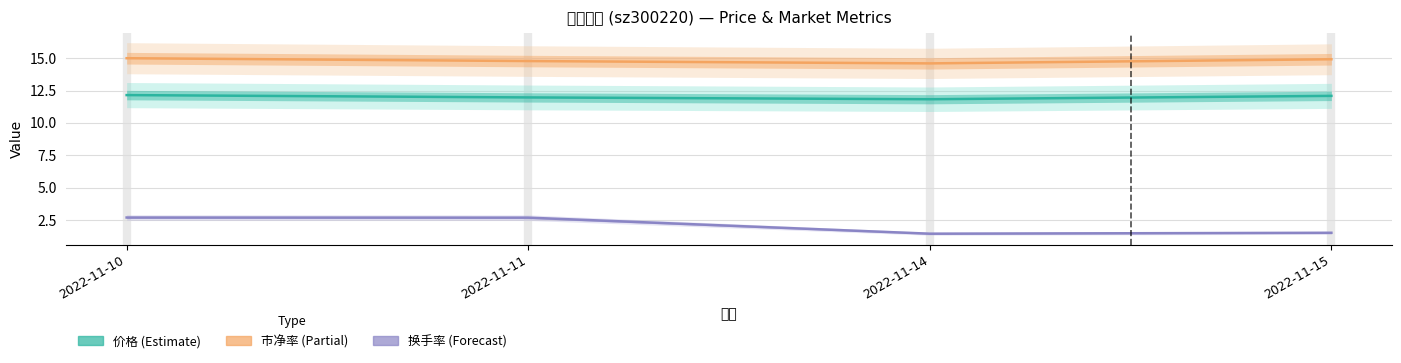

What is the difference between the 价格 values at 2022-11-10 and 2022-11-14?

0.3